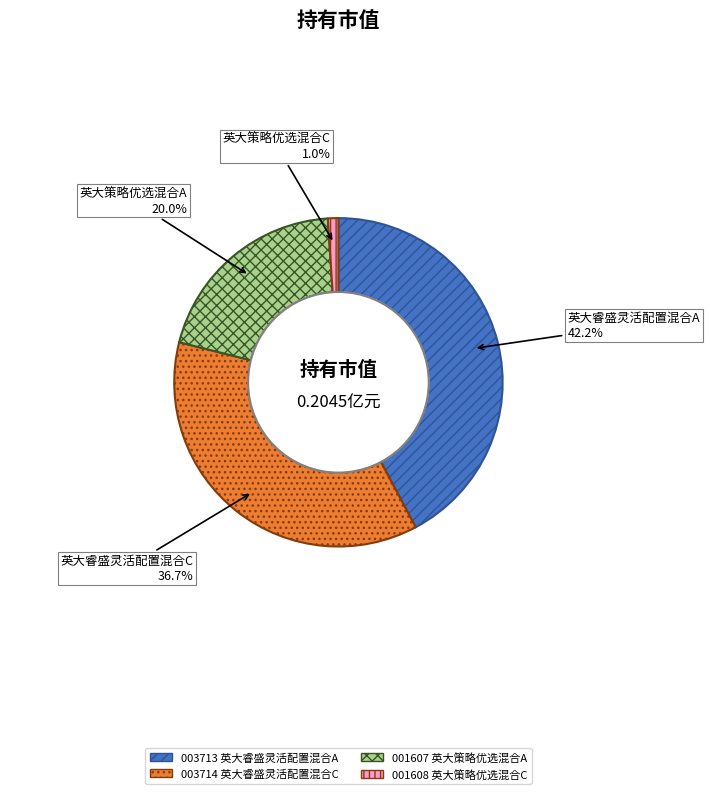

To the nearest percent, what is the average slice percentage?

25%